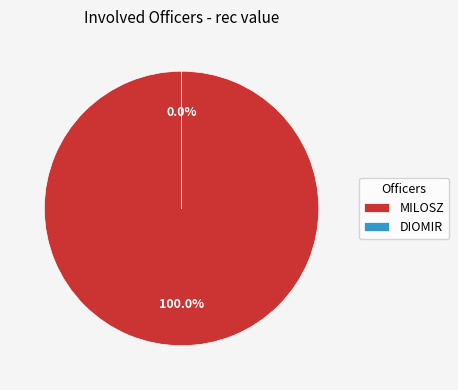

Which category accounts for the majority?

MILOSZ